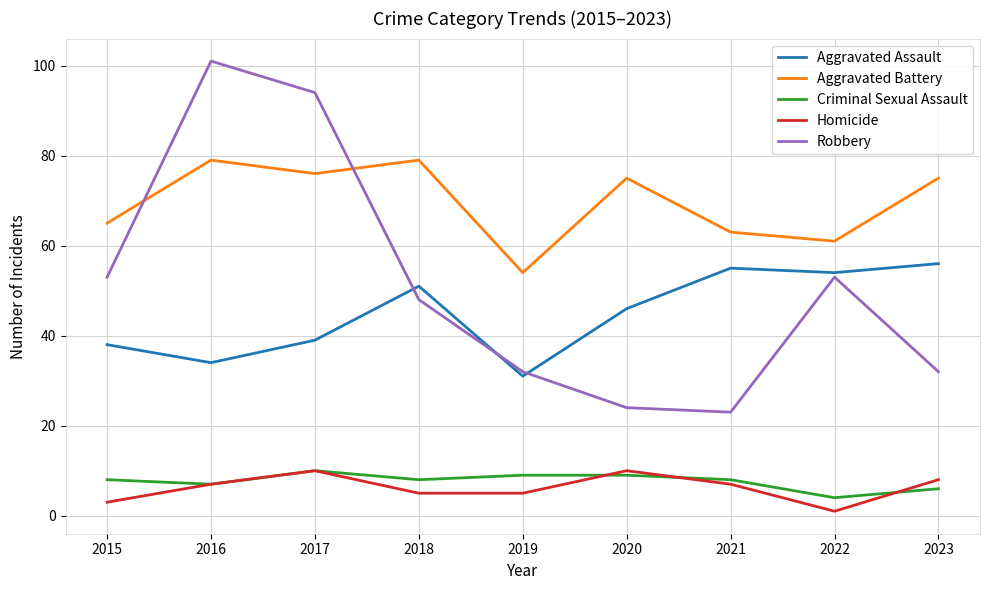

What is the difference between the Aggravated Battery values at 2018 and 2017?

3